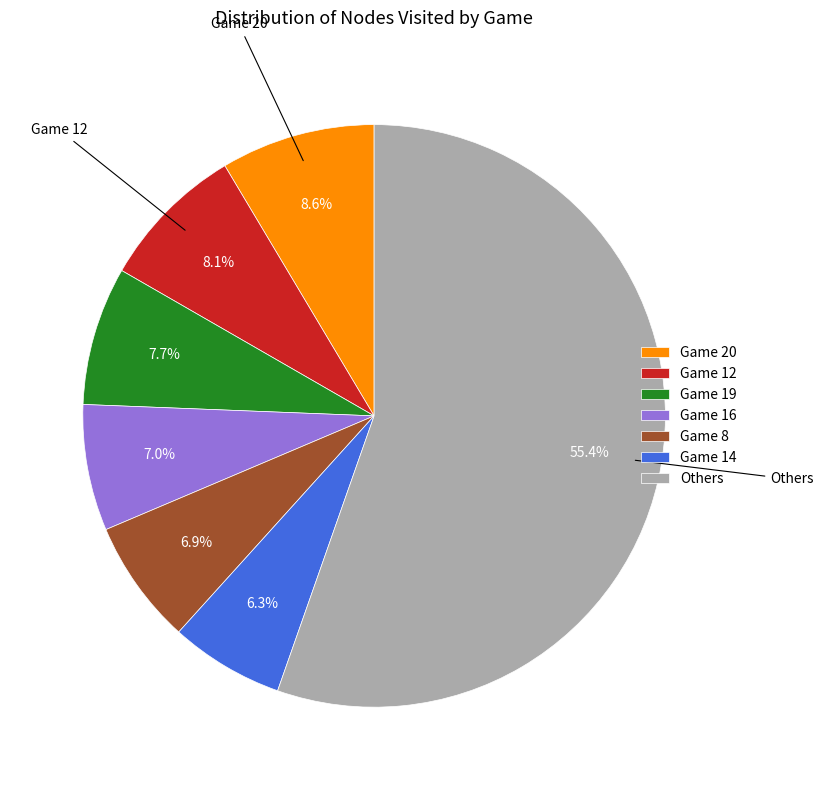

Between Others and Game 8, which is larger?

Others